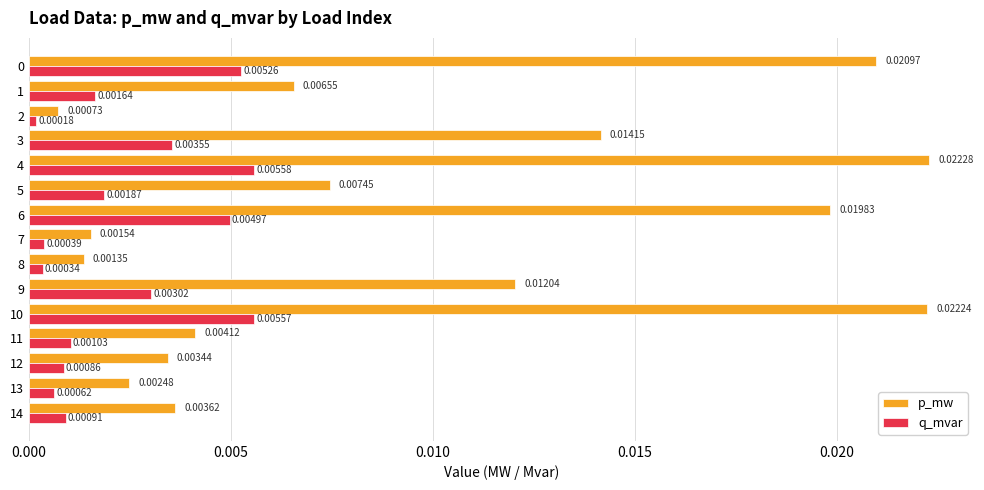

Which series has the largest range (max minus min)?

p_mw